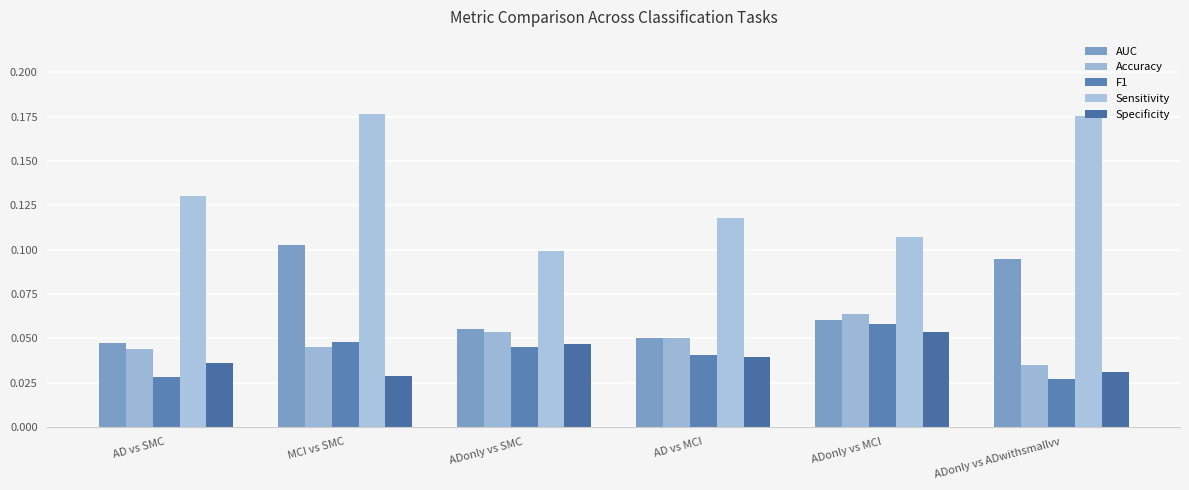

At ADonly vs SMC, list the series in order from largest to smallest.

Sensitivity, AUC, Accuracy, Specificity, F1